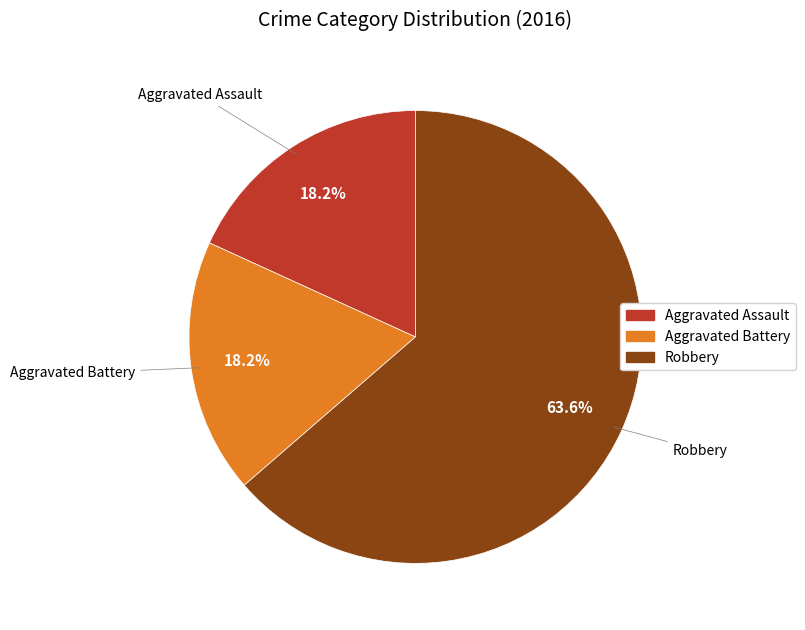

Is it true that Aggravated Assault is 18% of the pie?

True